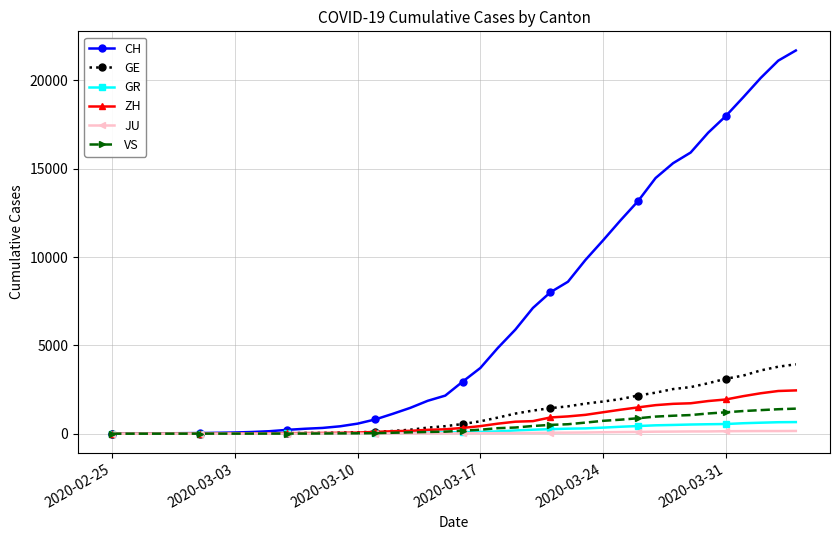

List the series in order of their peak value, highest first.

CH, GE, ZH, VS, GR, JU